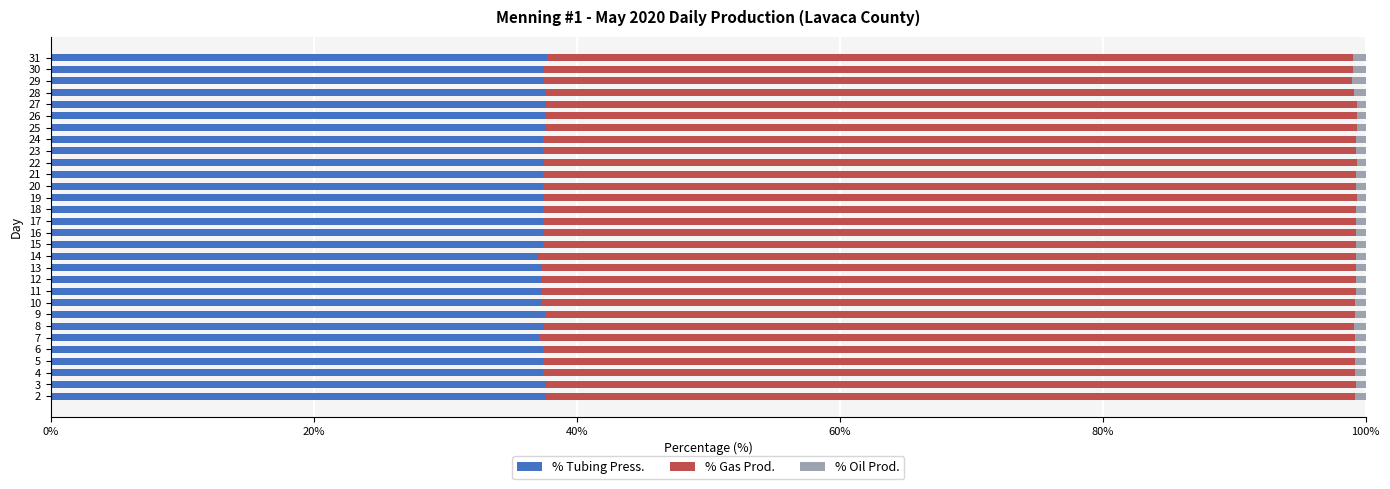

What is the highest value of the % Tubing Press. series?

37.7